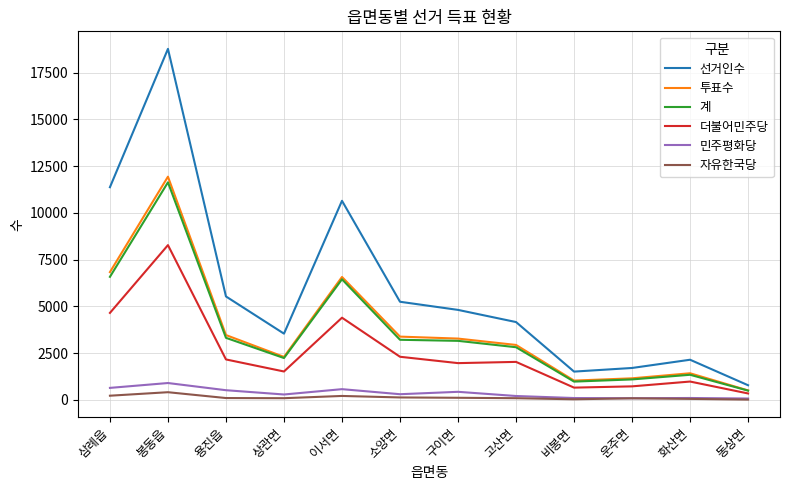

How many values in the 자유한국당 series are below 101?

6